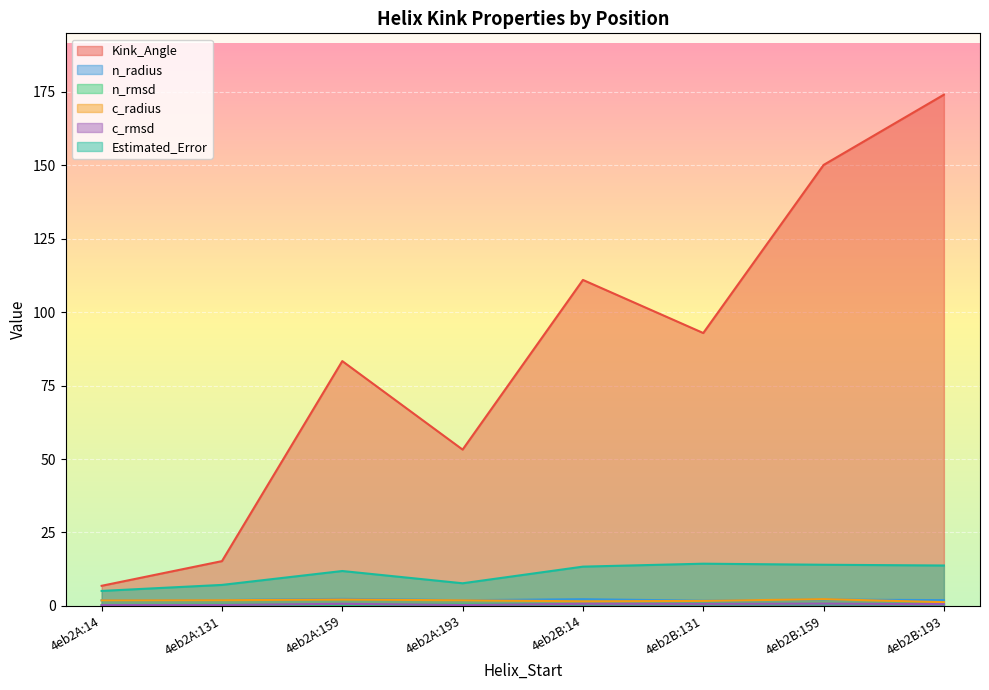

Rank the series by their maximum value, from lowest to highest.

c_rmsd, n_rmsd, c_radius, n_radius, Estimated_Error, Kink_Angle